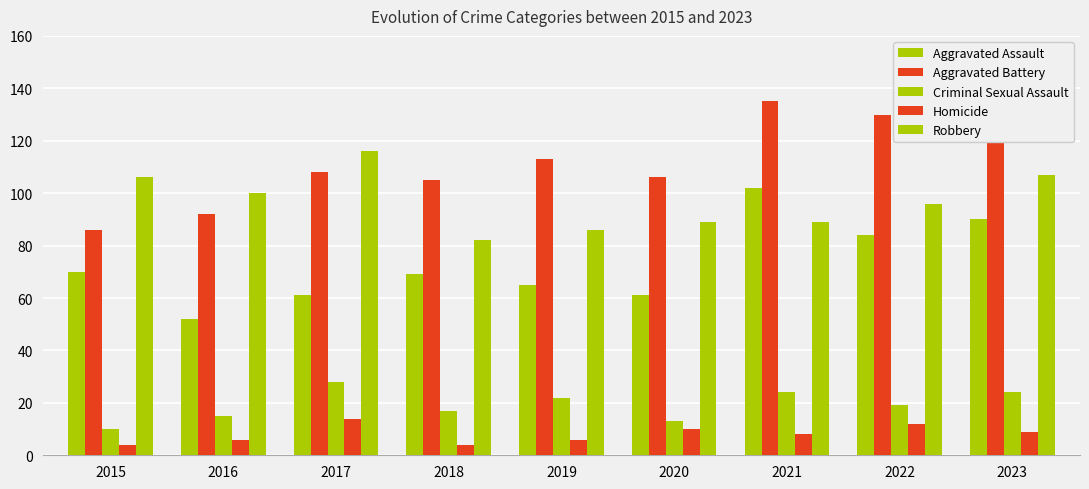

The Homicide series shows 5 at 2017. True or false?

False